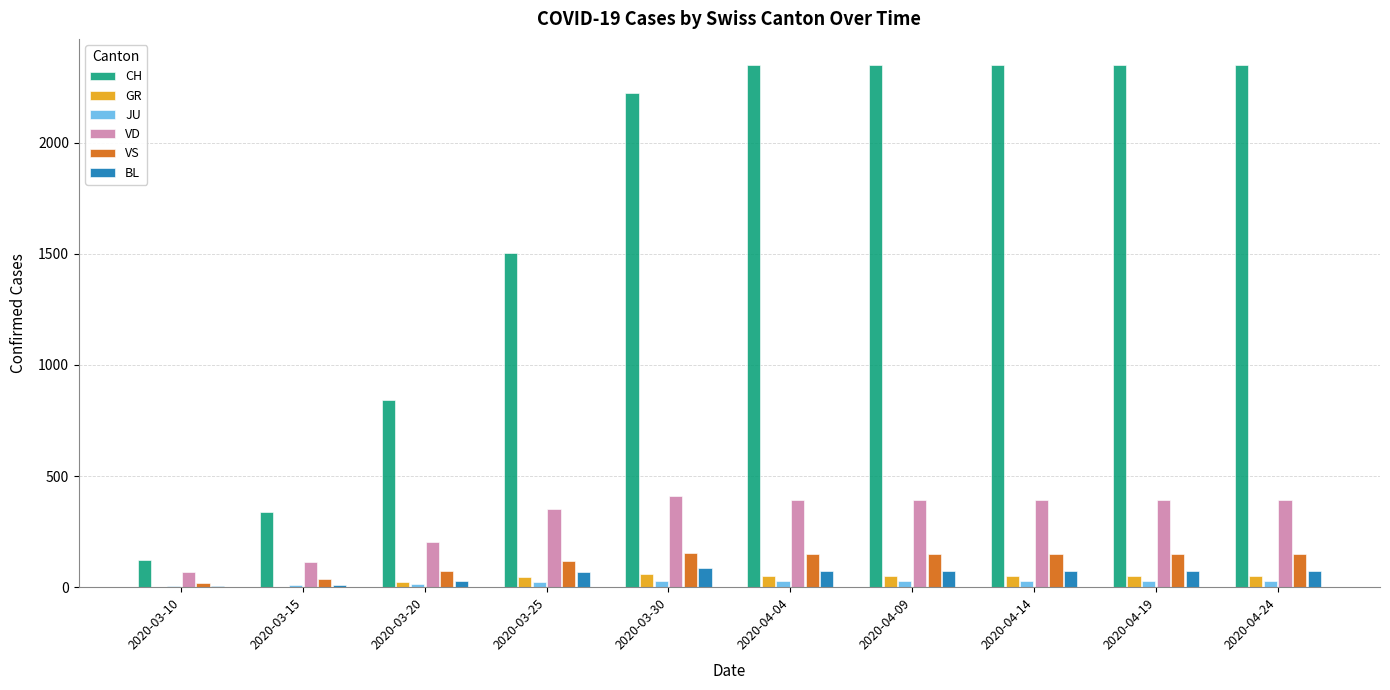

Which series has the largest total across all categories?

CH